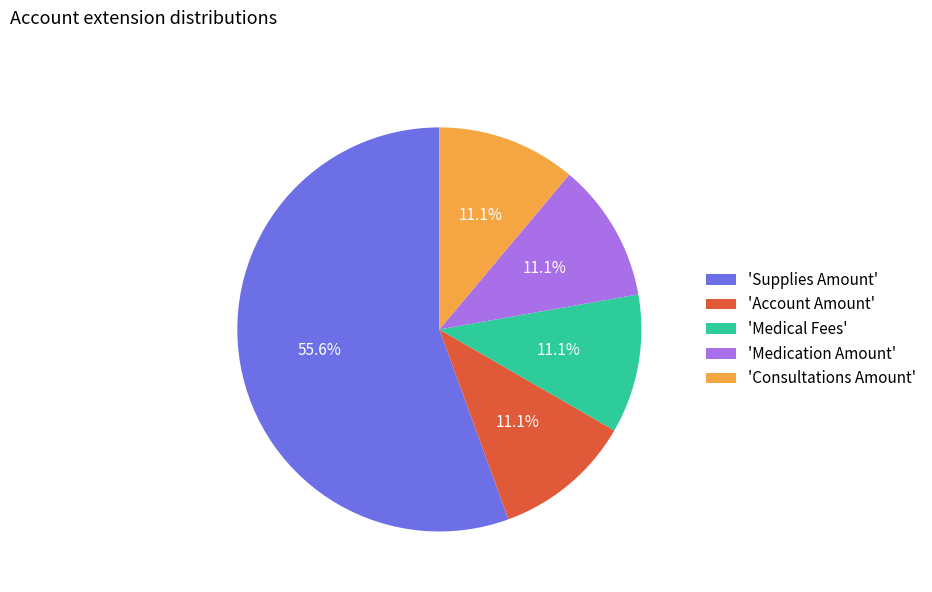

Does any single category account for the majority?

Yes